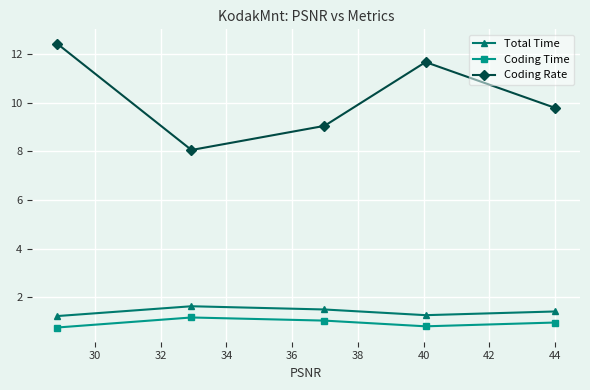

How many series are shown in this chart?

3